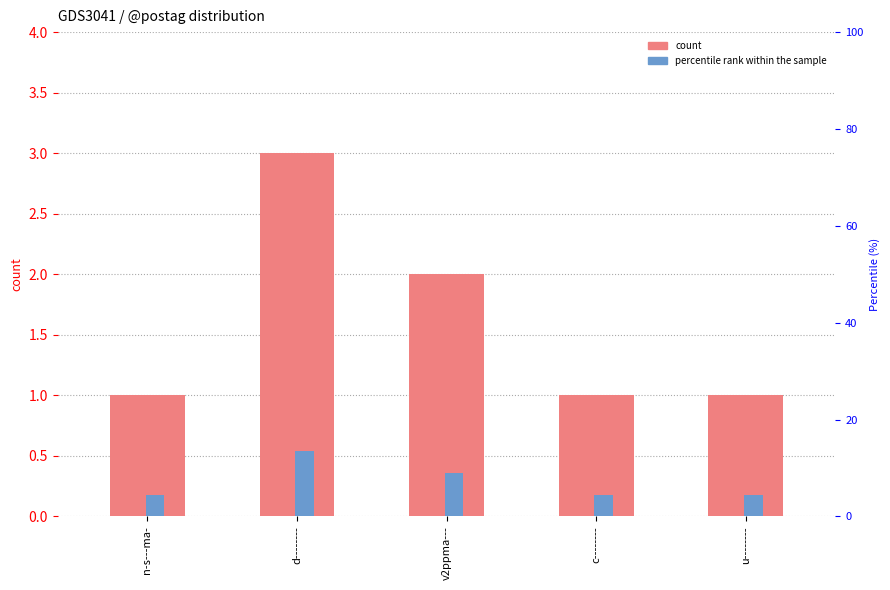

The value of count at u-------- is 1.7. True or false?

False